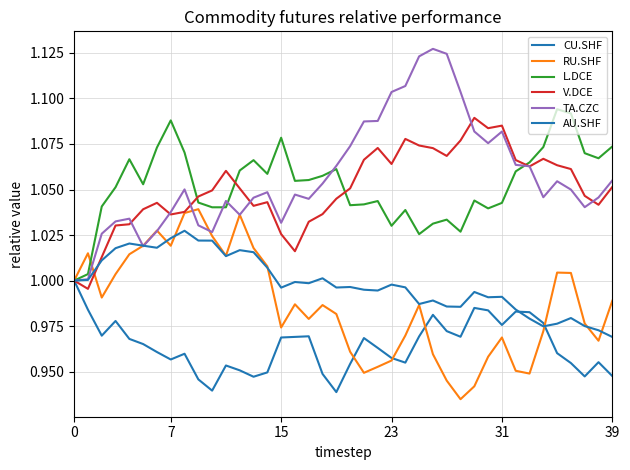

Where do RU.SHF and CU.SHF first cross each other?

20 and 21